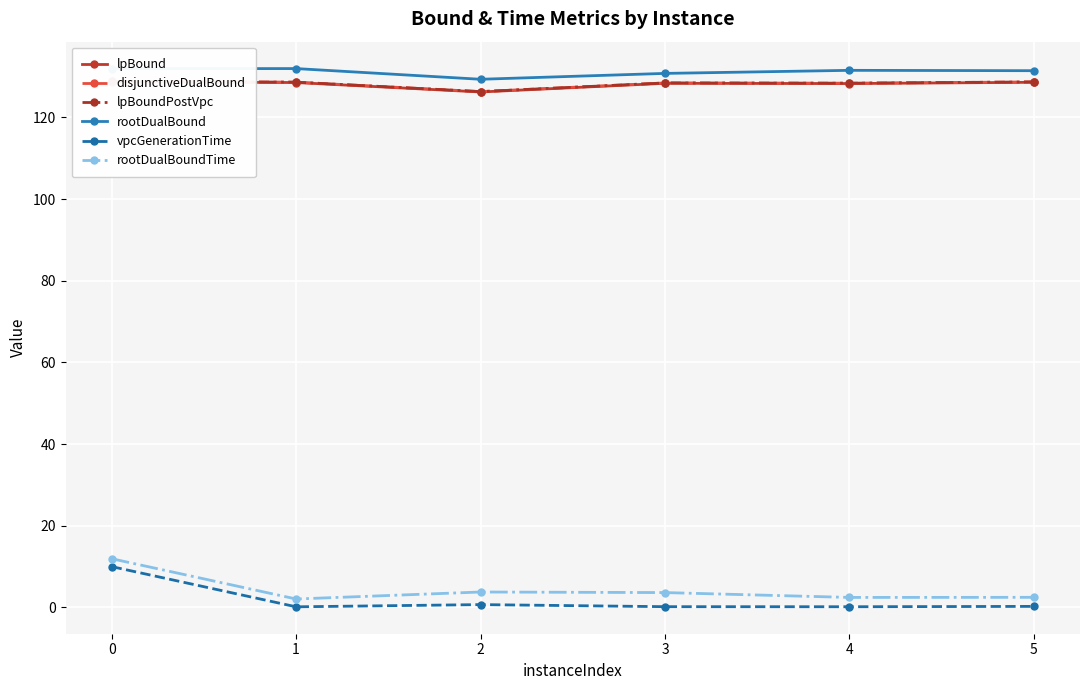

What is the sum of the rootDualBoundTime values at 5 and 3?

6.1